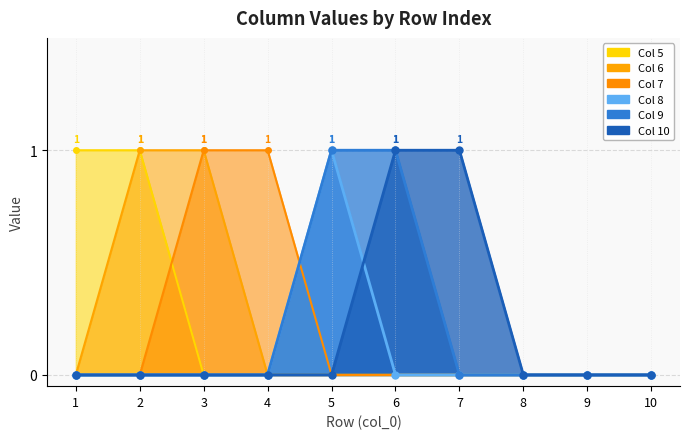

True or false: 6 and 9 intersect in this chart.

False